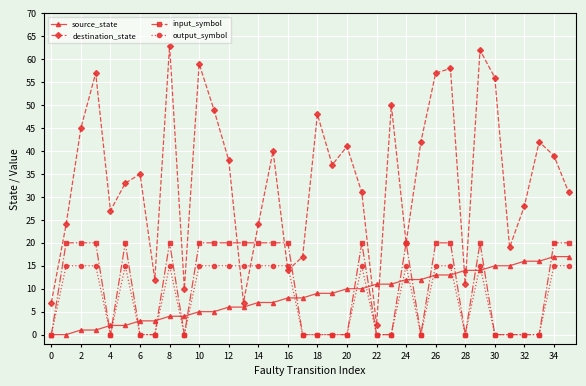

Which series has the largest range (max minus min)?

destination_state